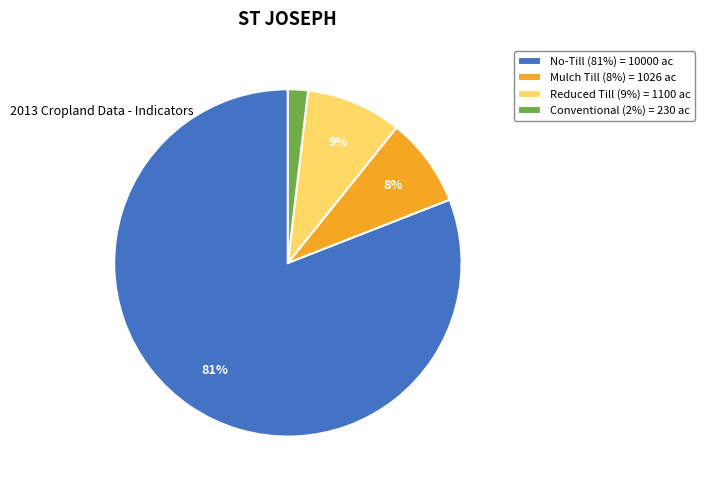

To the nearest percent, what portion does No-Till (81%) = 10000 ac represent?

81%